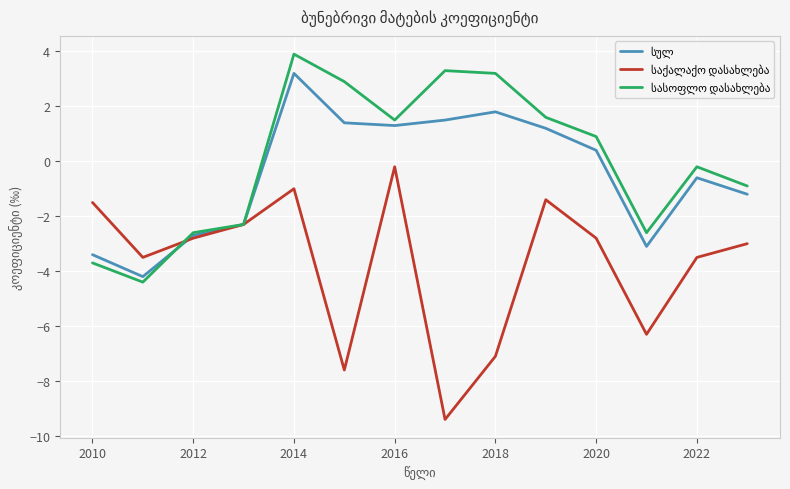

What is the greatest value displayed?

3.9